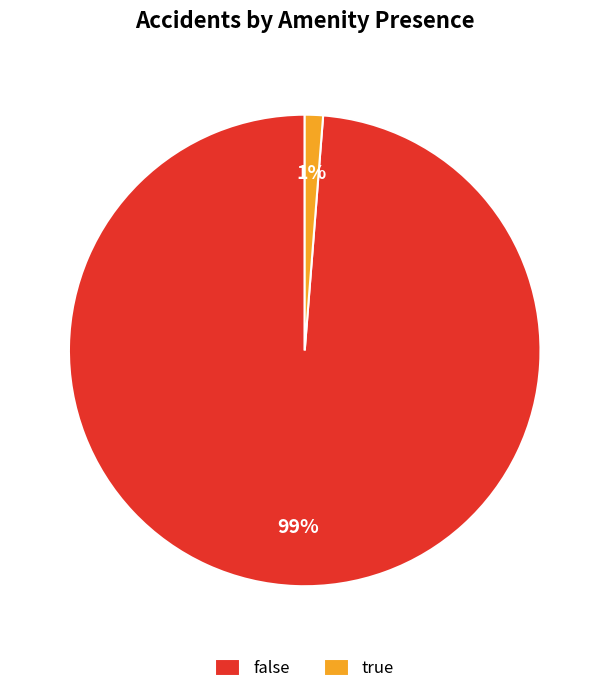

Does false represent more than half of the total?

Yes